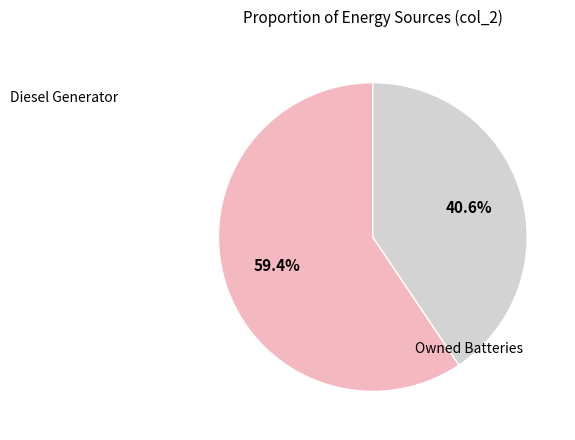

Is there a majority slice in this chart?

Yes